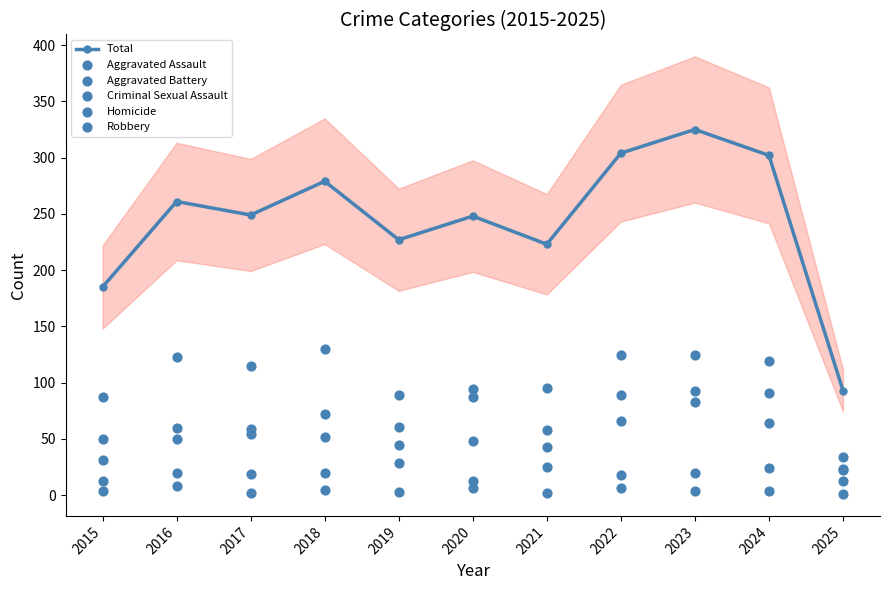

Which series reaches the maximum Y coordinate?

Total